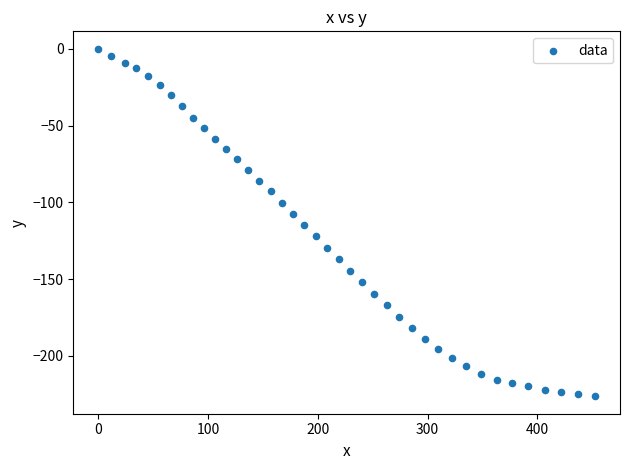

What is the range of Y values (max minus min)?

226.3